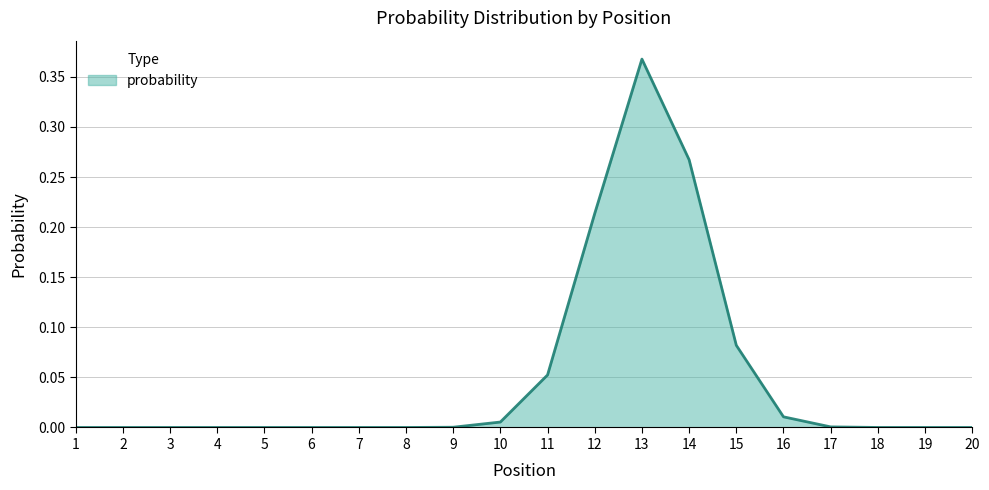

The value at 4 is 0.0. True or false?

True